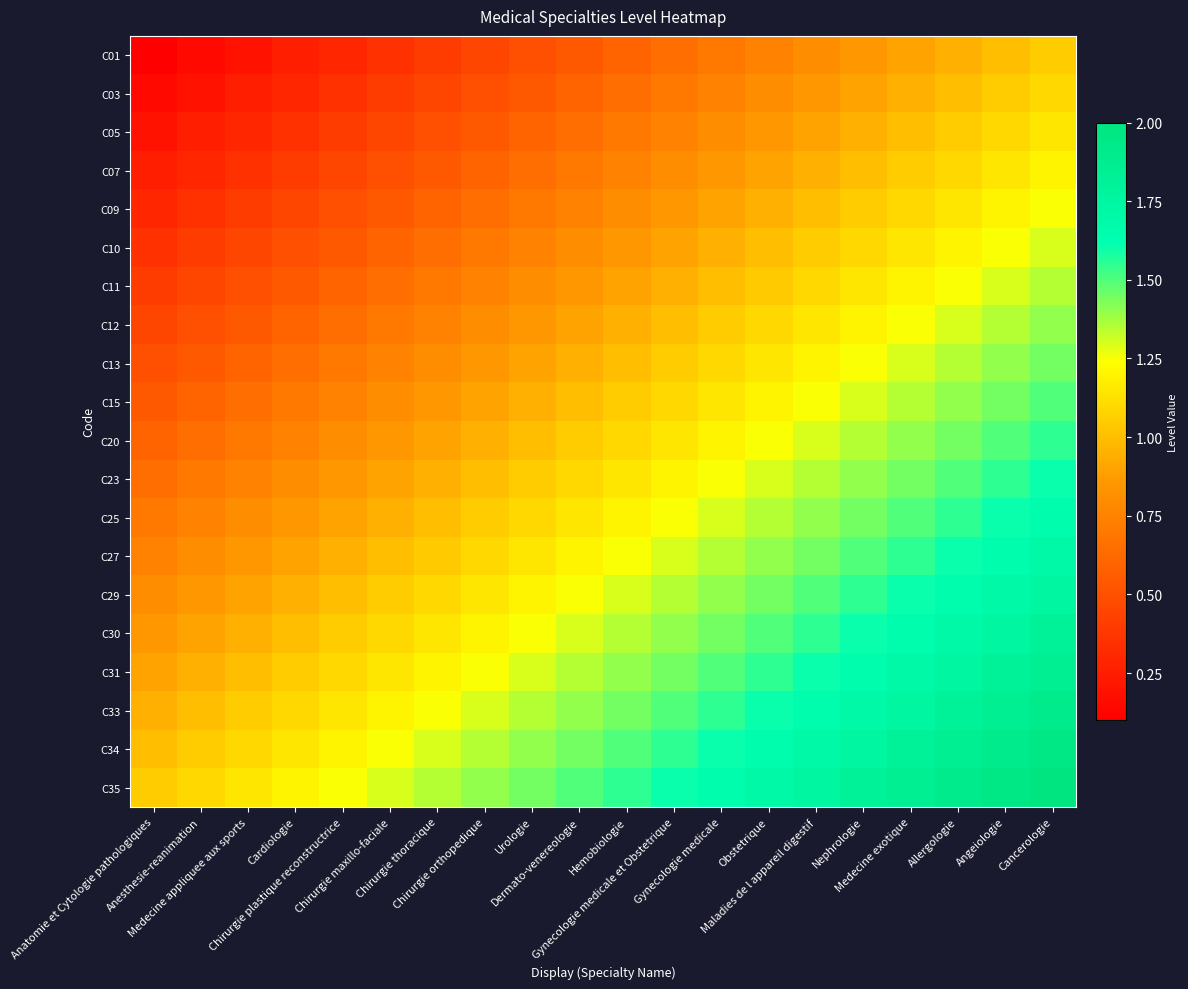

Which series has the largest total across all categories?

C35